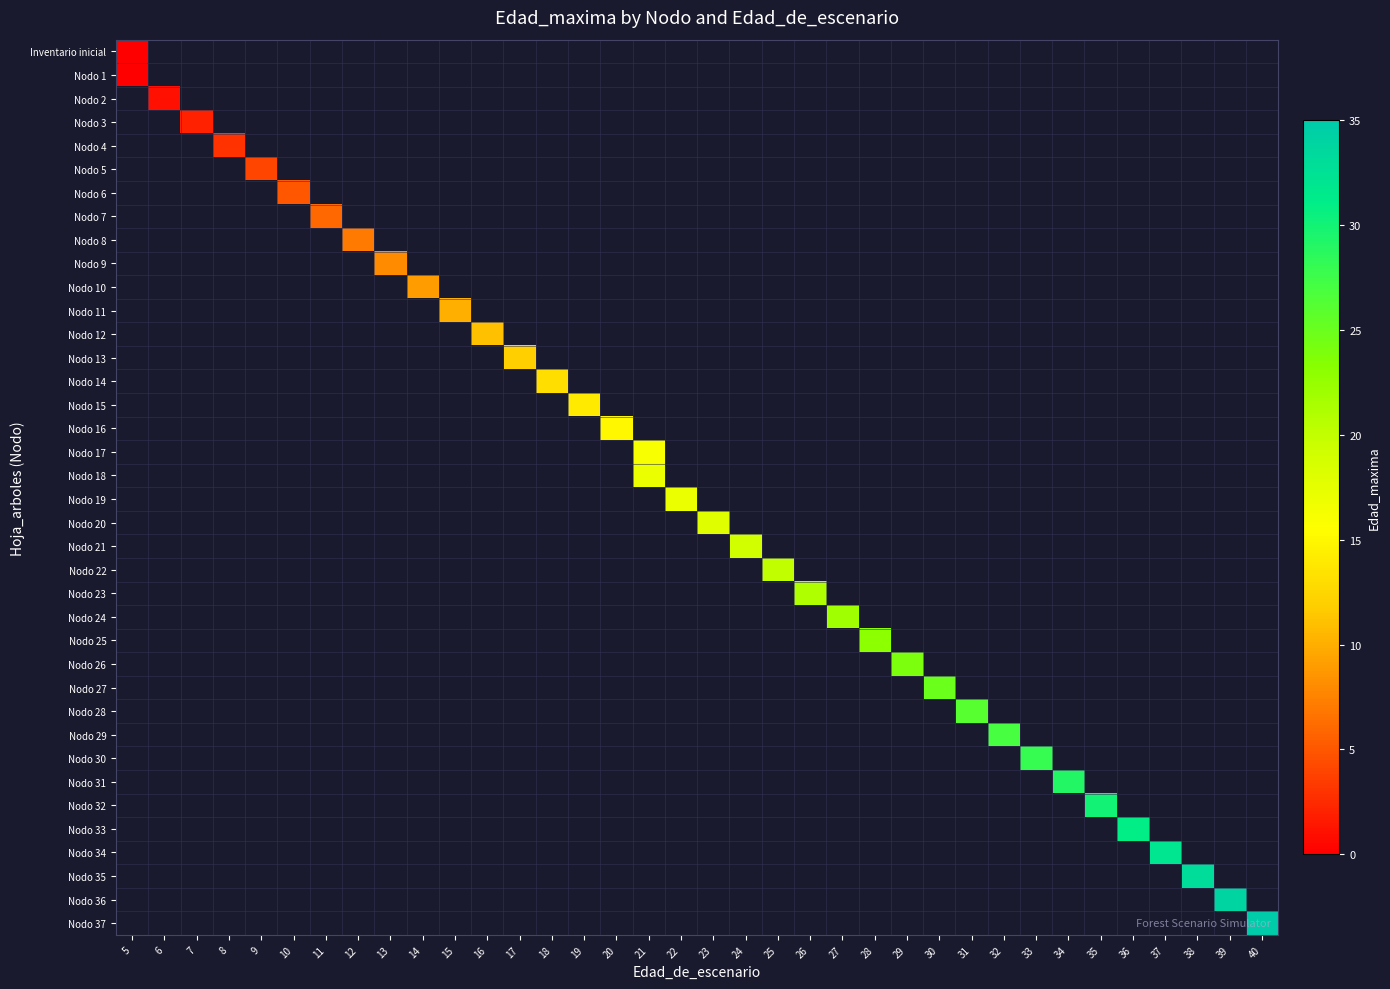

How many positive values does the Nodo 4 series have?

1